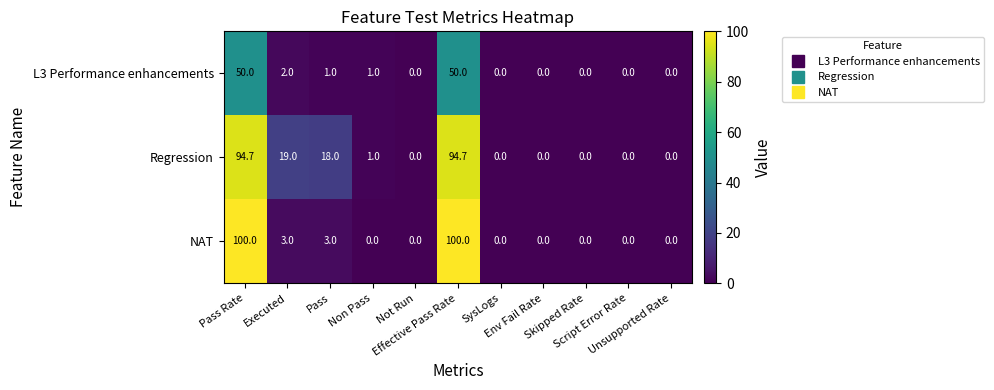

What is the average value of the Regression series?

20.7